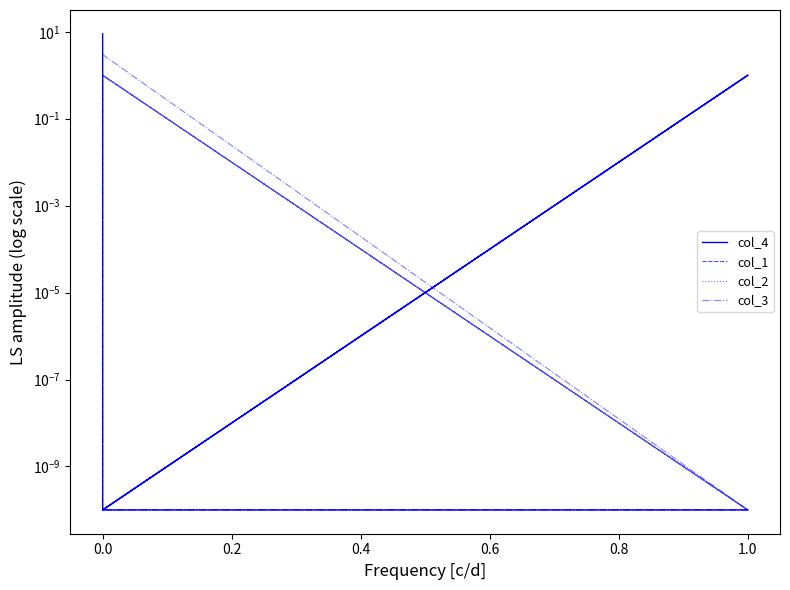

How many interior local peaks does the col_3 series have?

1